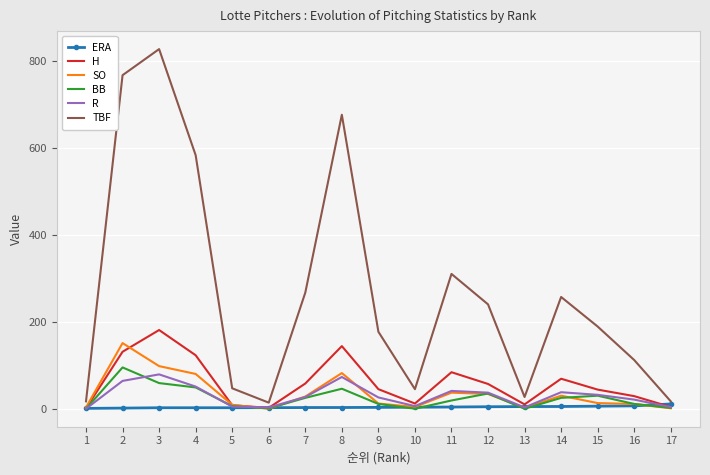

Which series has the widest spread of values?

TBF